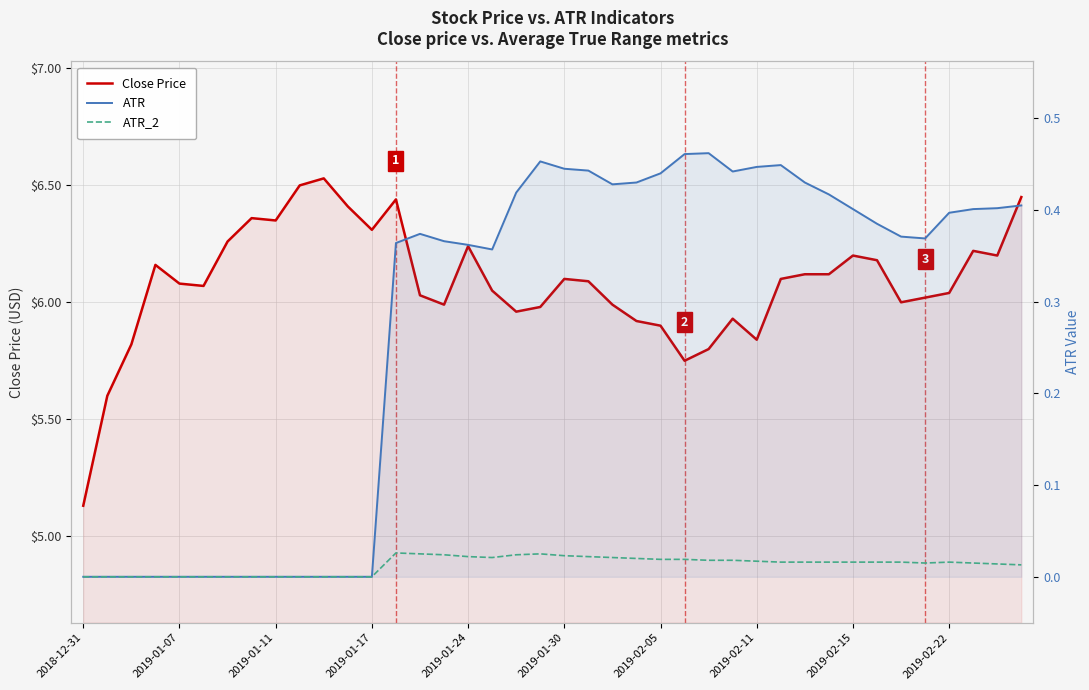

What is the label of the 1st point from the left?

2018-12-31